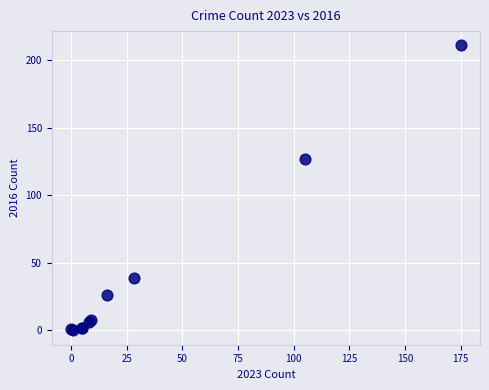

What Y value in the scatter plot is closest to 105?

127